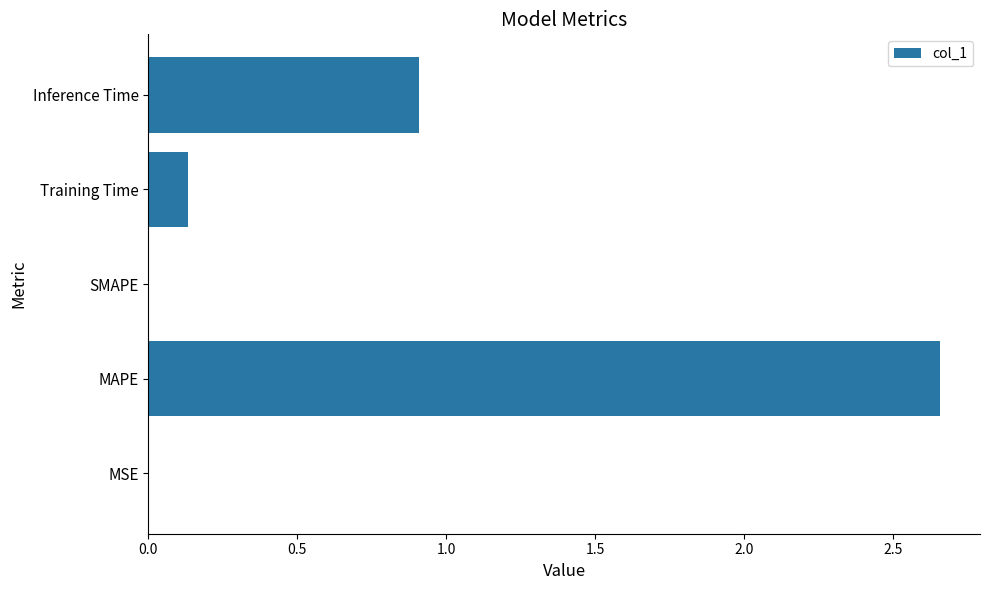

What is the change in value from Training Time to Inference Time?

+0.8